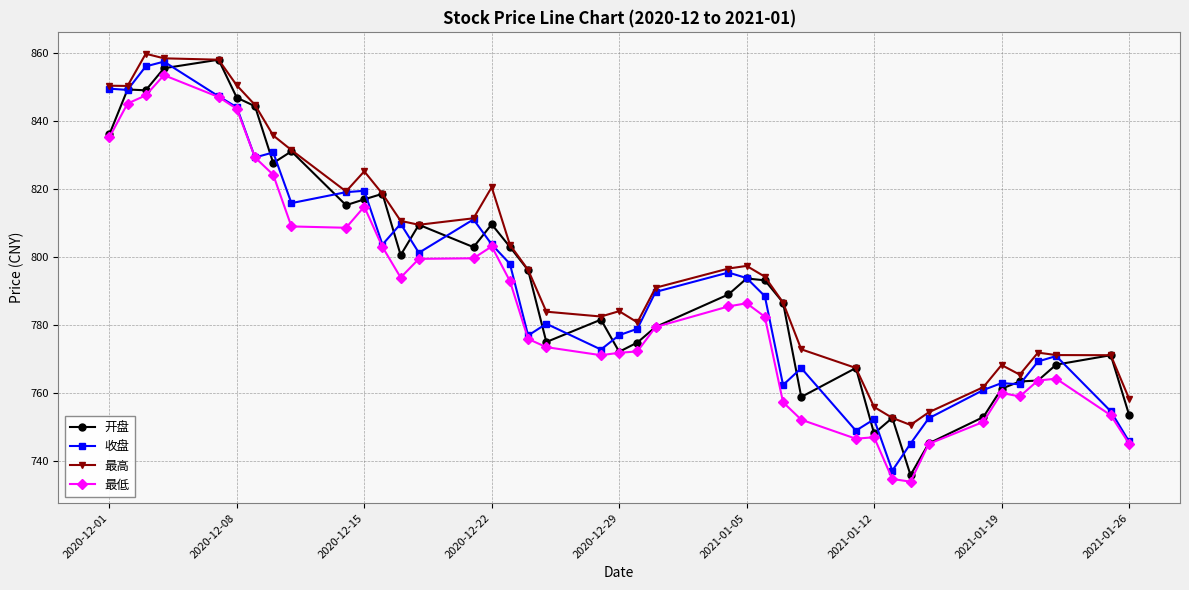

At how many categories does at least one series exceed 852?

3